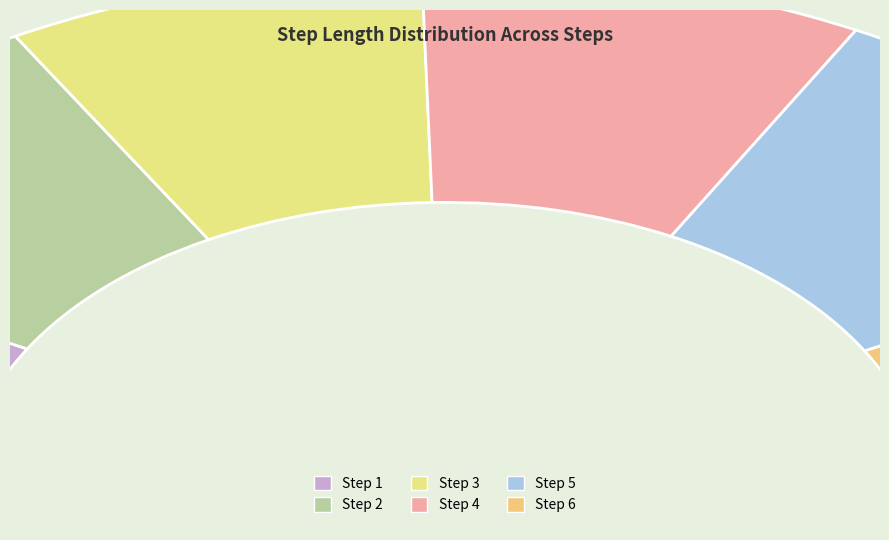

Does 2 account for over 50% of the chart?

No